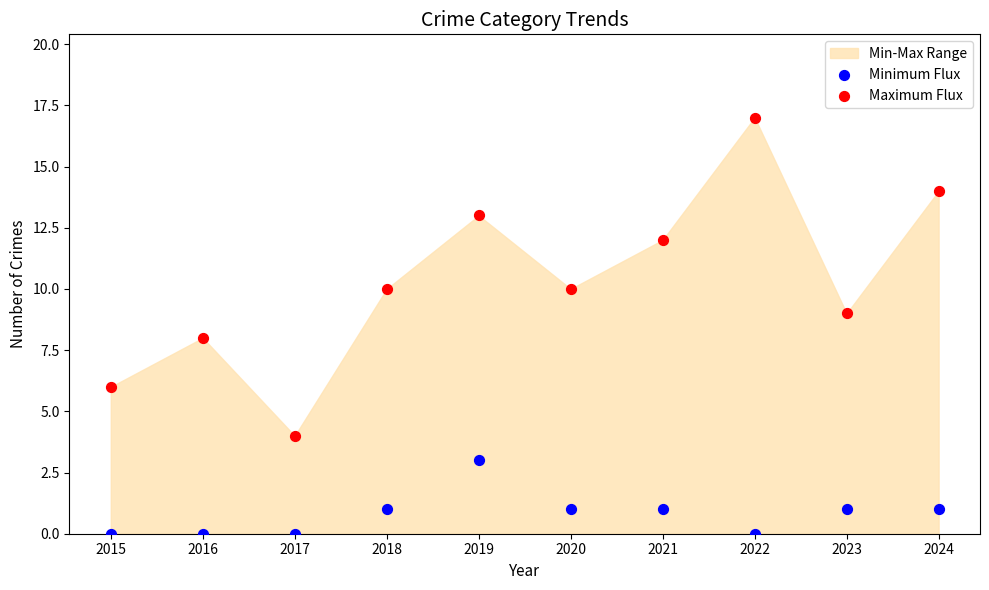

Which series contains the lowest Y value?

Minimum Flux